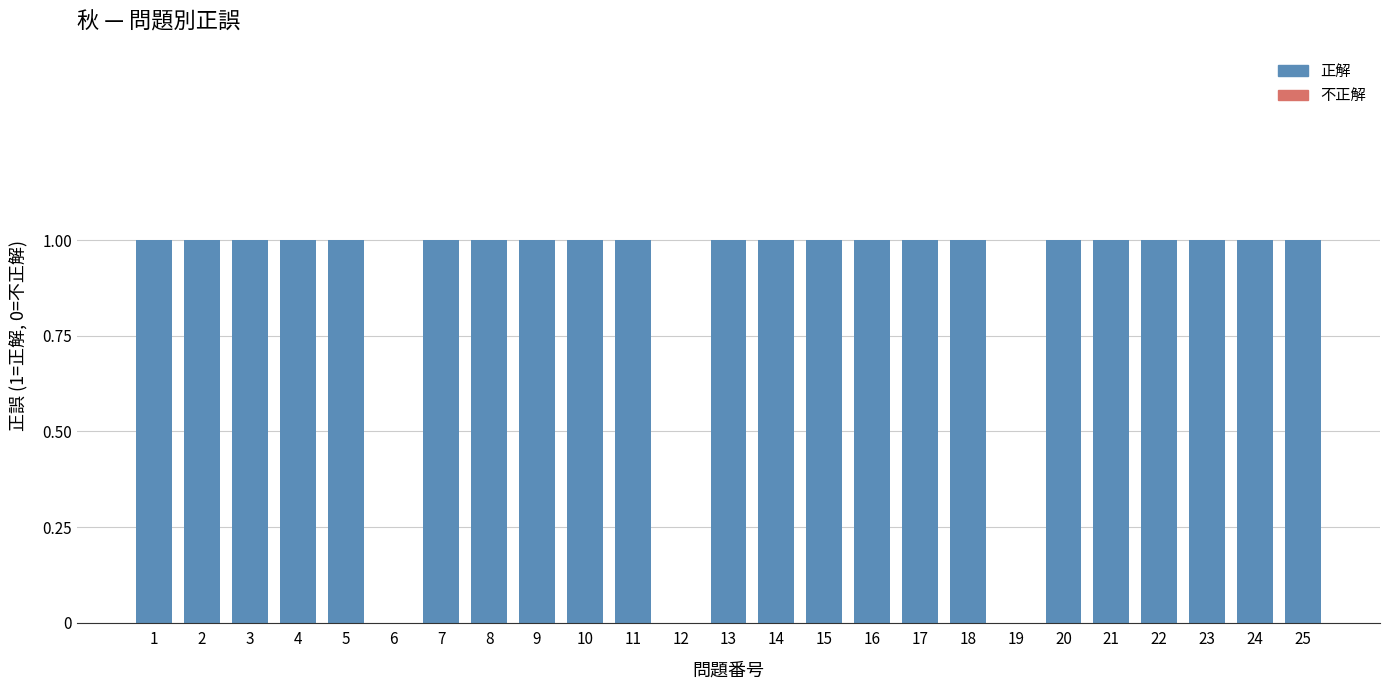

Read the value at 18.

1